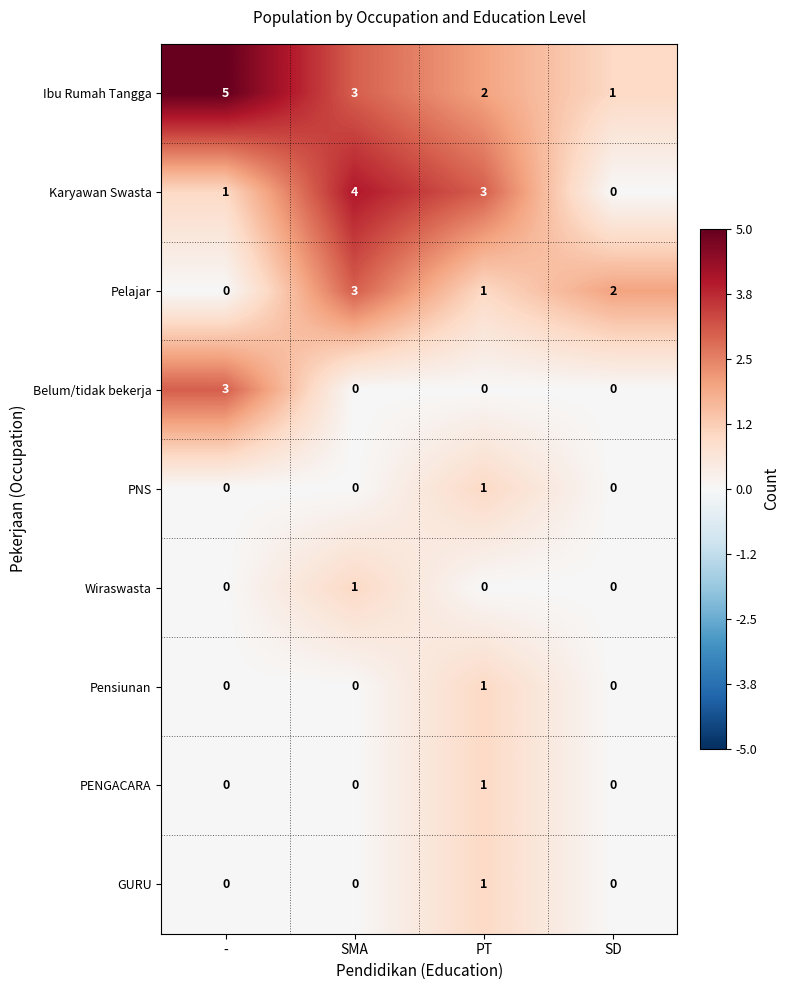

How many Pelajar values are between 1 and 3?

3